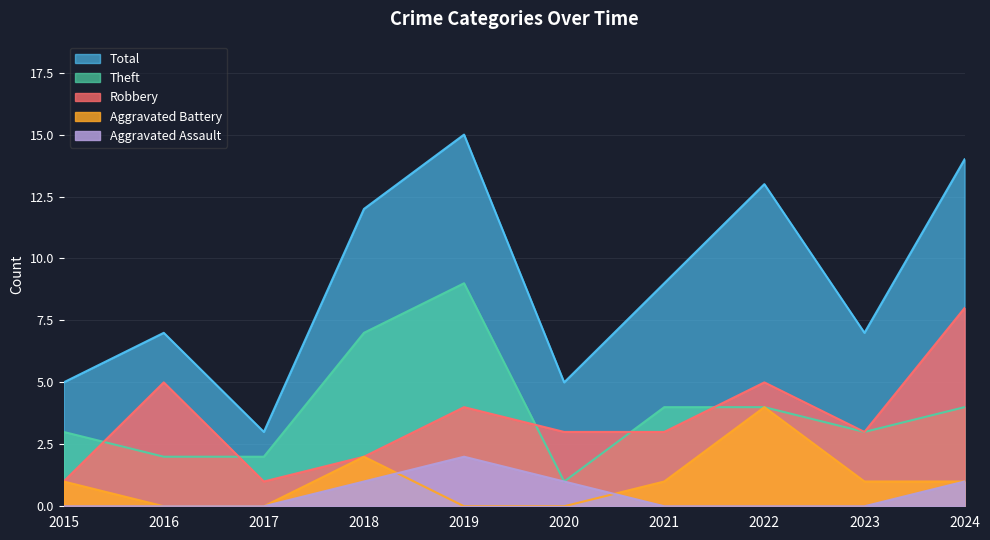

What is the value of the Aggravated Battery point at the 9th from the left?

1